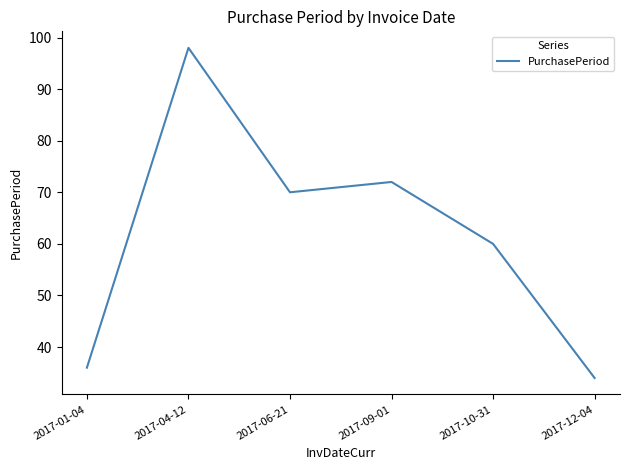

Rank the categories by value from lowest to highest.

2017-12-04, 2017-01-04, 2017-10-31, 2017-06-21, 2017-09-01, 2017-04-12